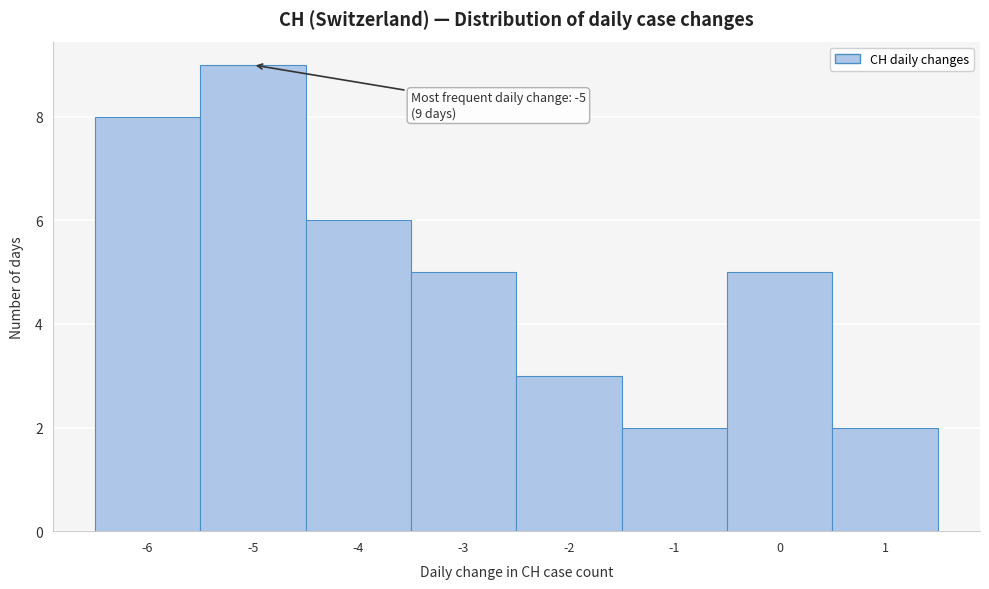

Which range on the x-axis has the tallest bar?

-5.5 to -4.5